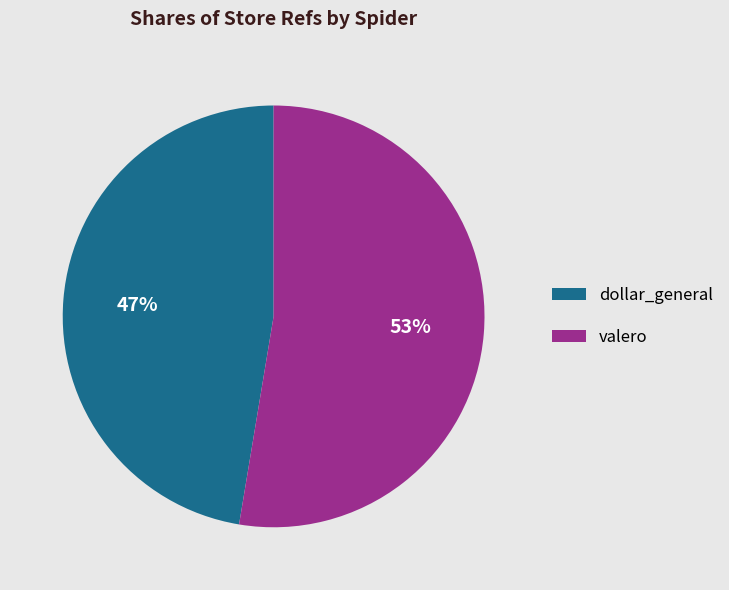

What percentage is the valero slice, to the nearest percent?

53%